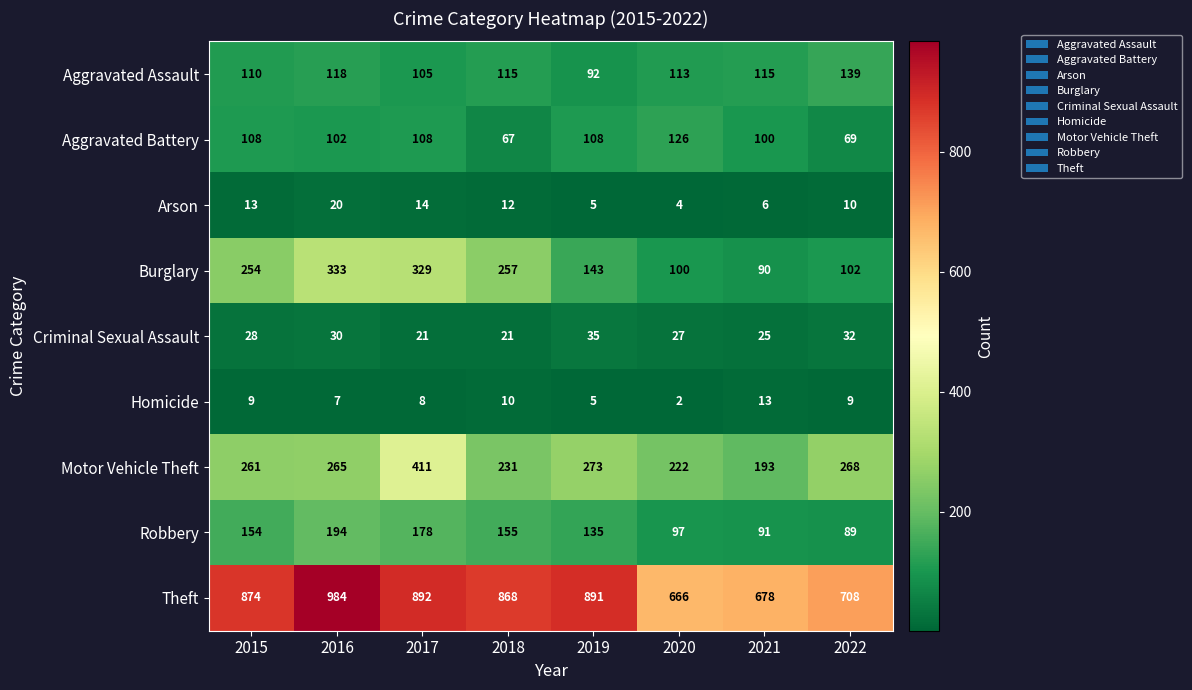

True or false: Criminal Sexual Assault has a value of 9 at 2021.

False